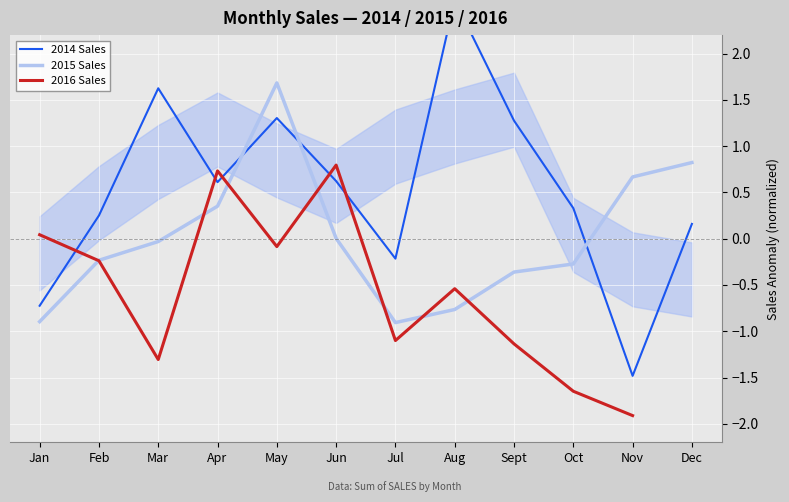

What is the minimum value shown in the chart?

-1.9